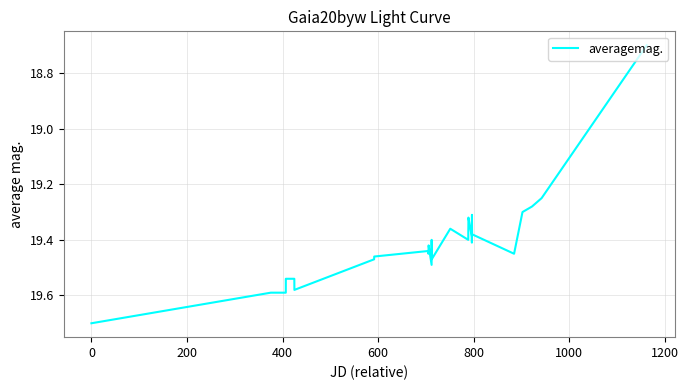

What is the maximum value shown in the chart?

19.7